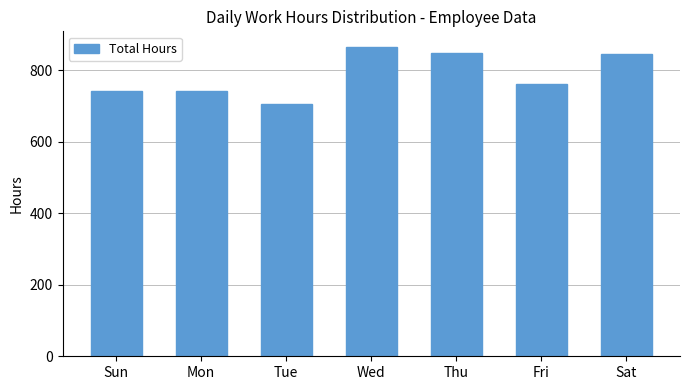

The chart shows a value of 339 at Sun. True or false?

False